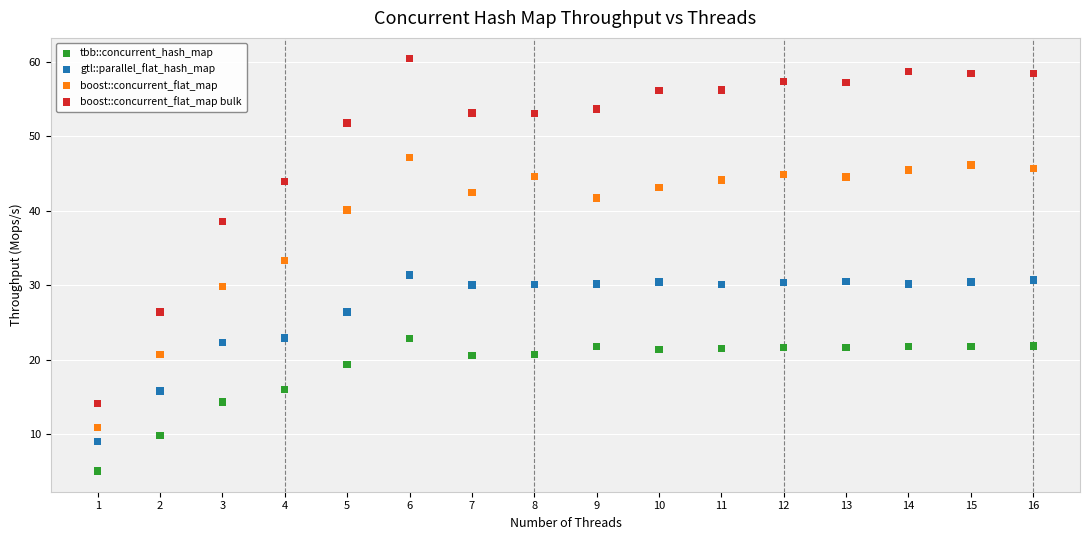

Which series contains the highest Y value?

boost::concurrent_flat_map bulk